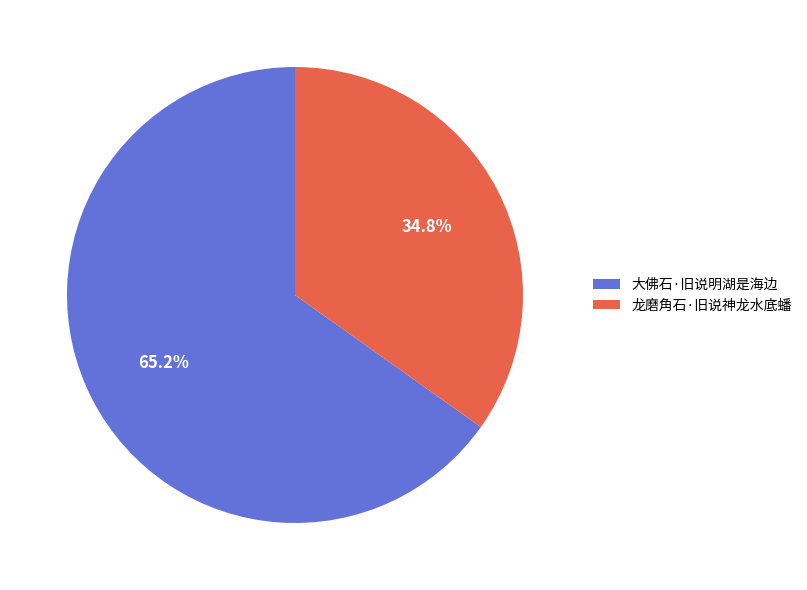

To the nearest percent, what is the average slice percentage?

50%